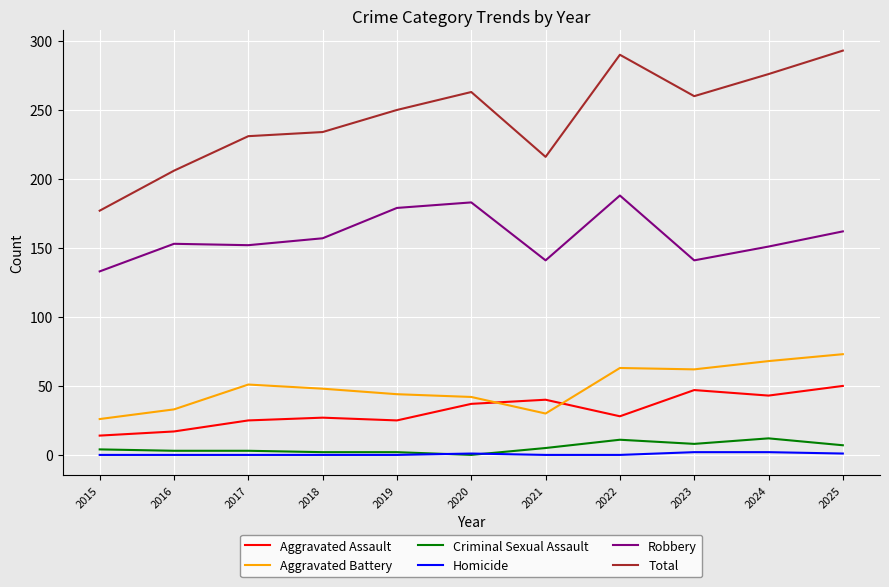

Is the value of Homicide at 2021 greater than the value of Aggravated Assault at 2016?

No